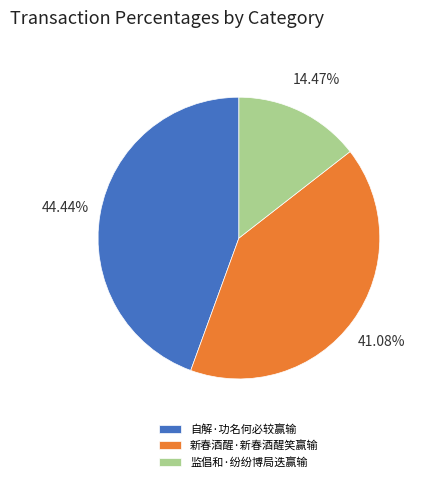

Does 自解·功名何必较赢输 represent more than half of the total?

No